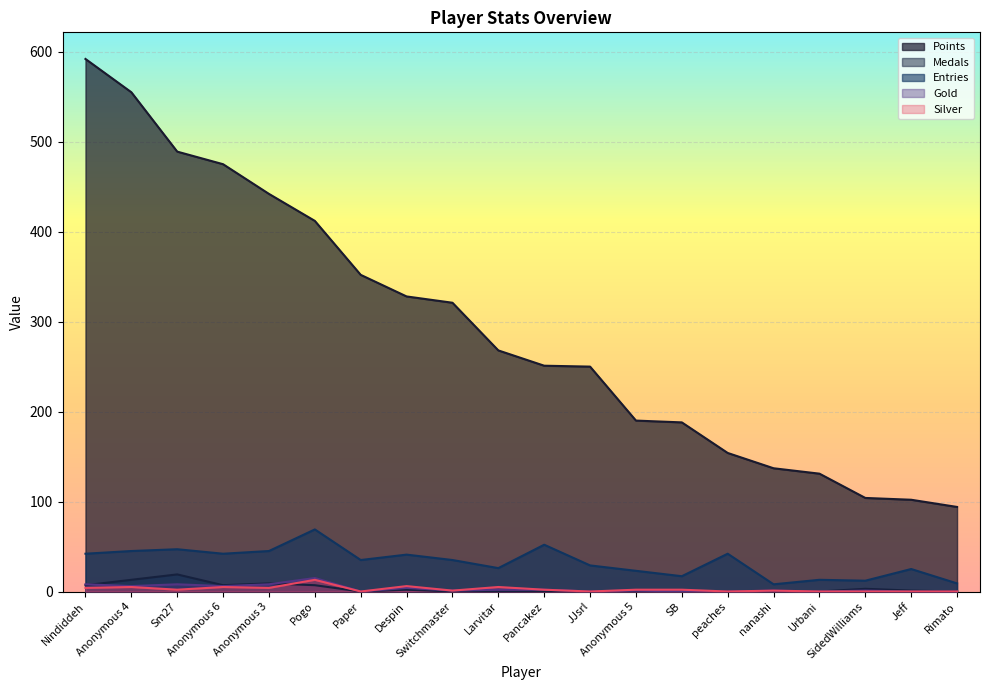

Which series has the widest spread of values?

Points